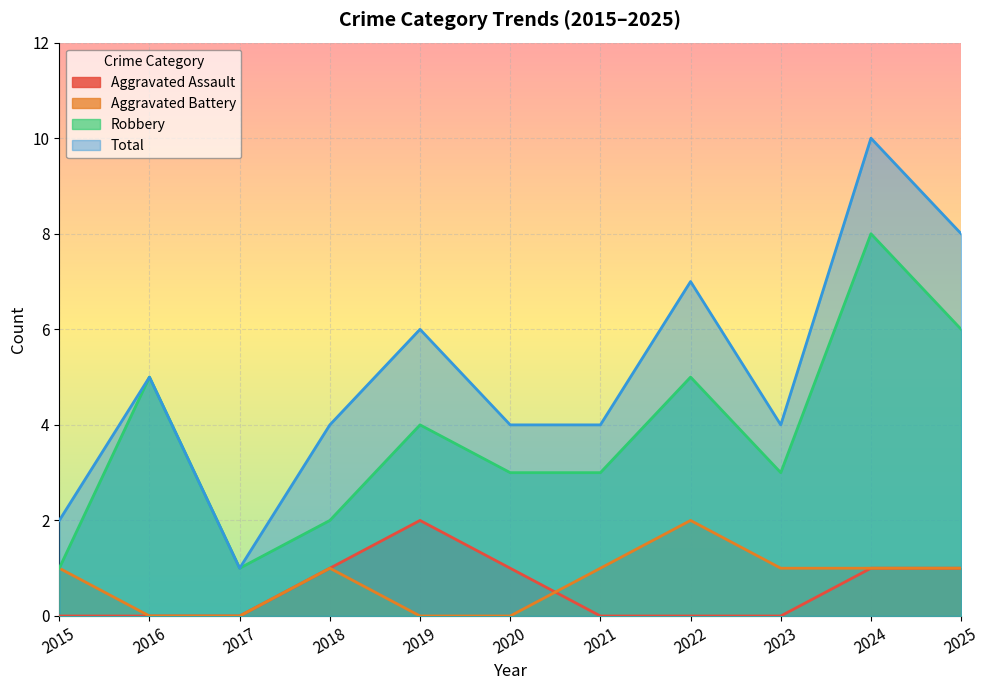

At which label is Total closest to 5?

2016